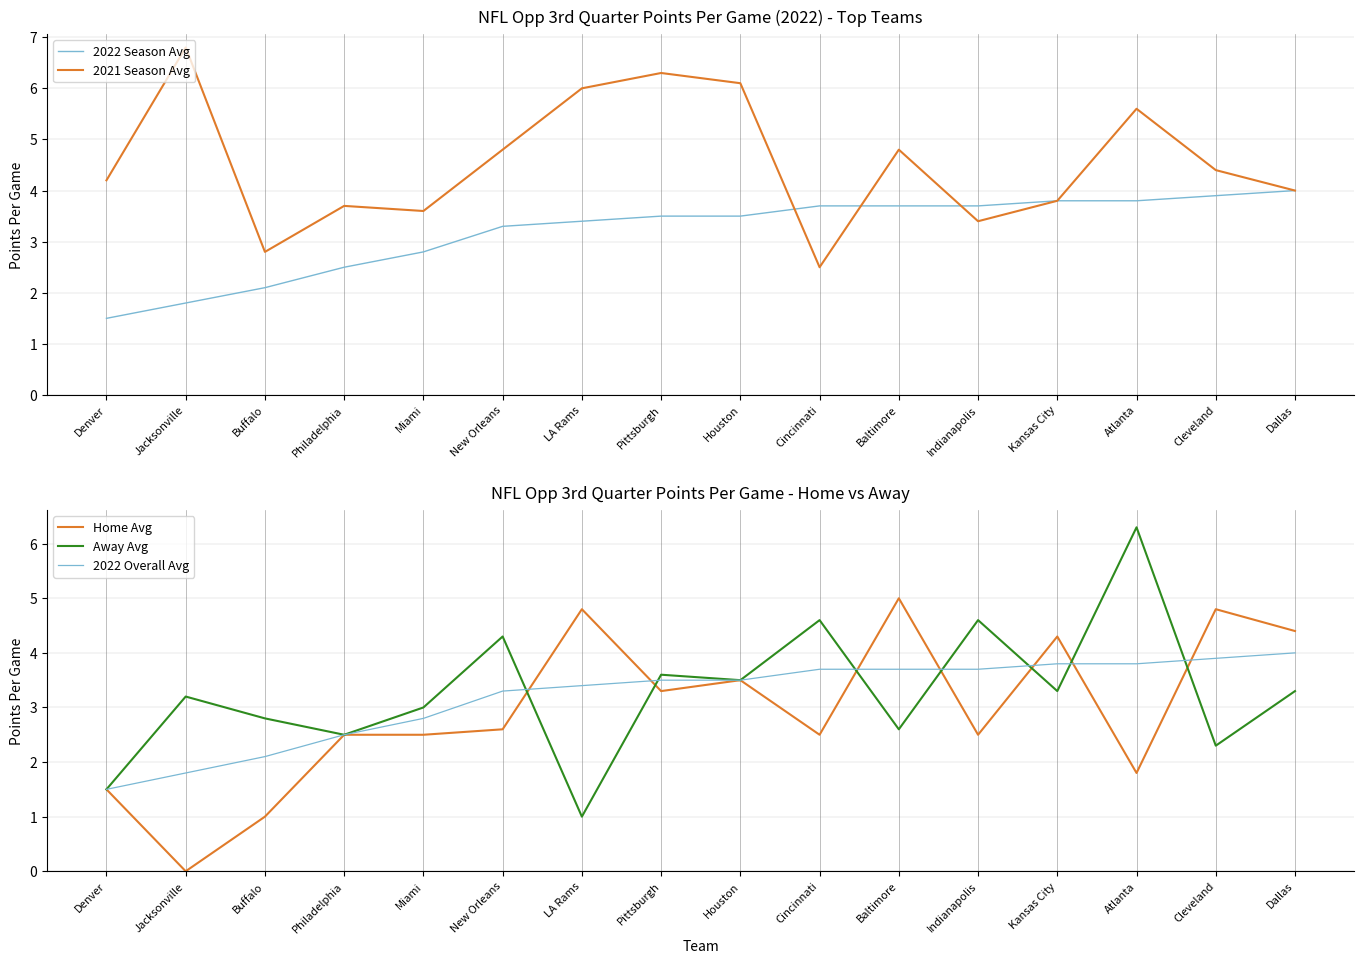

Rank the series by their maximum value, from highest to lowest.

2021 Season Avg, Away Avg, Home Avg, 2022 Season Avg, 2022 Overall Avg